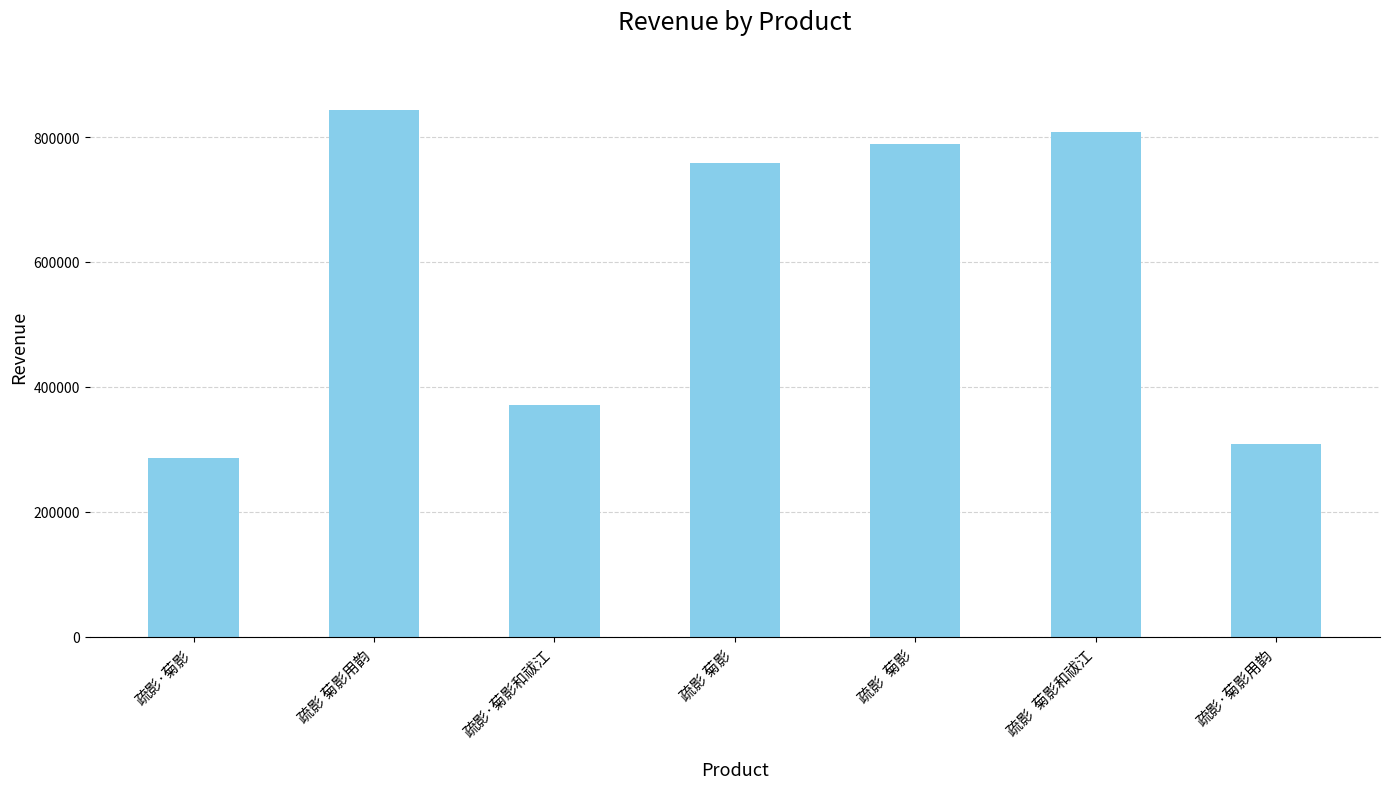

List the labels in order of value, largest first.

疏影 菊影用韵, 疏影  菊影和祓江, 疏影  菊影, 疏影 菊影, 疏影·菊影和祓江, 疏影·菊影用韵, 疏影·菊影